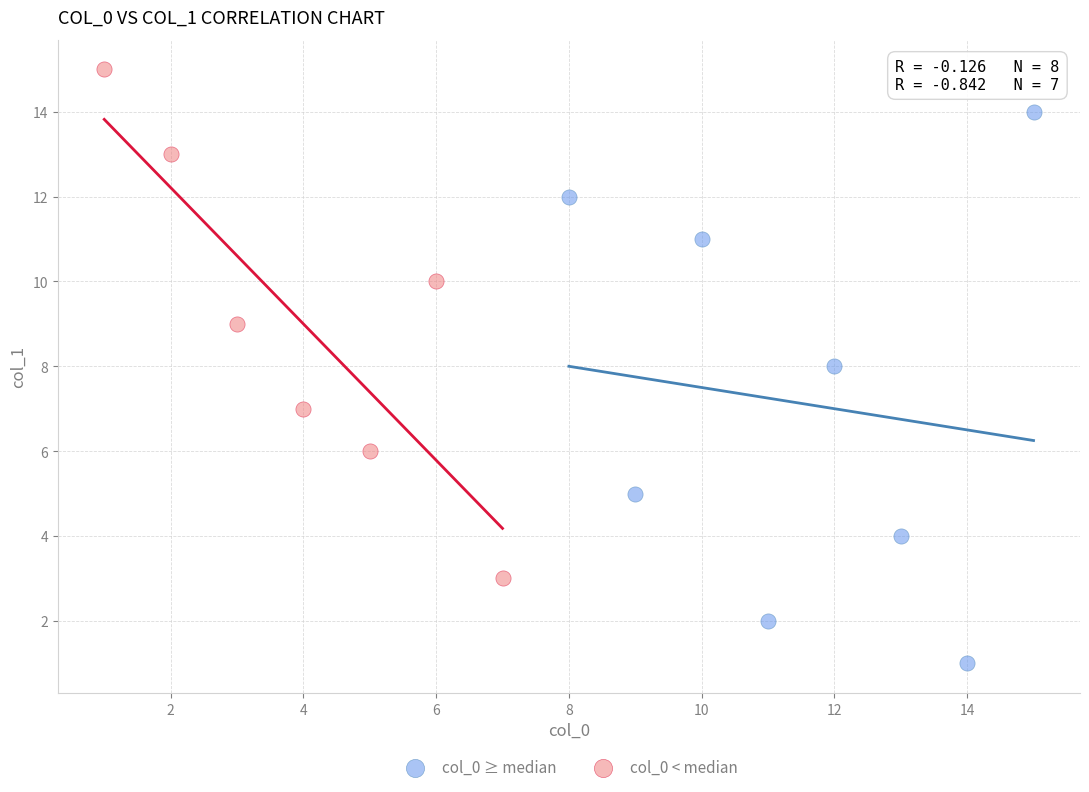

Which series contains the highest Y value?

col_0 < median